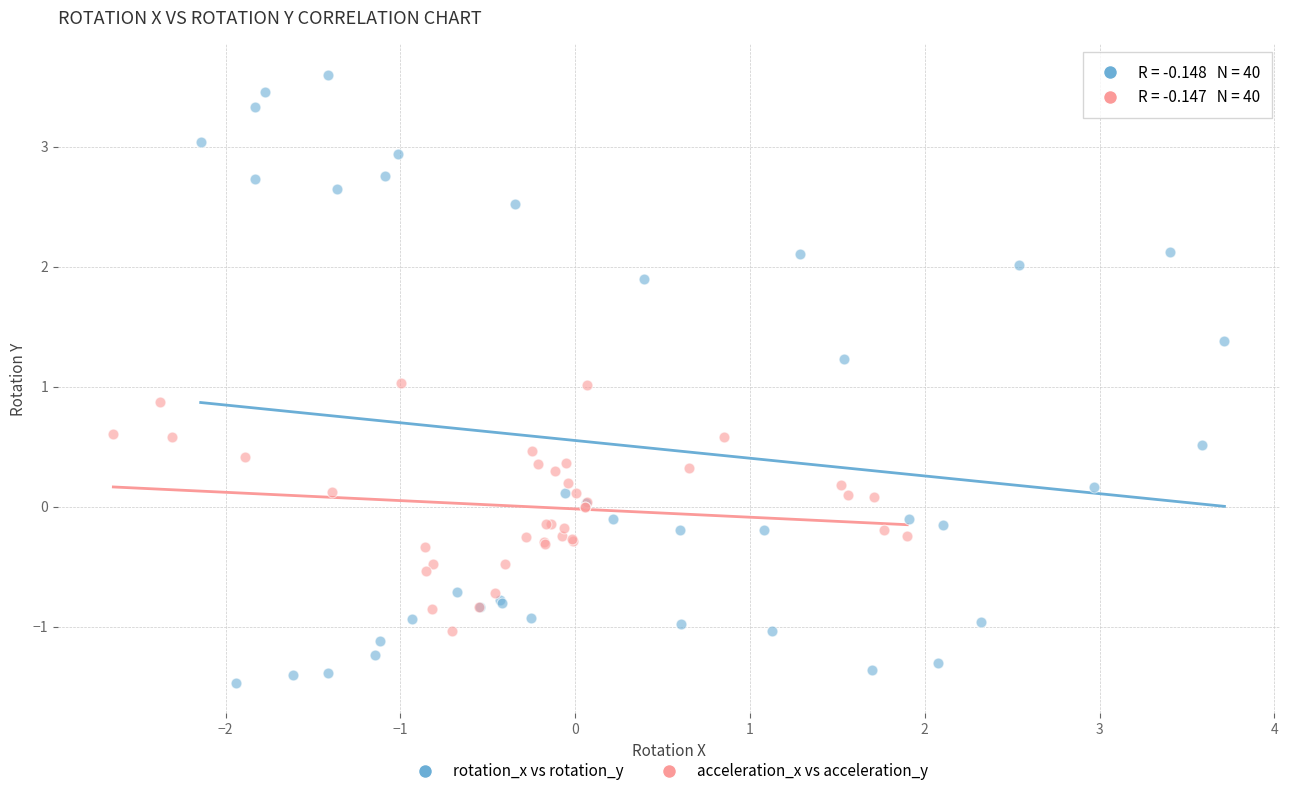

Which series reaches the maximum Y coordinate?

rotation_x vs rotation_y